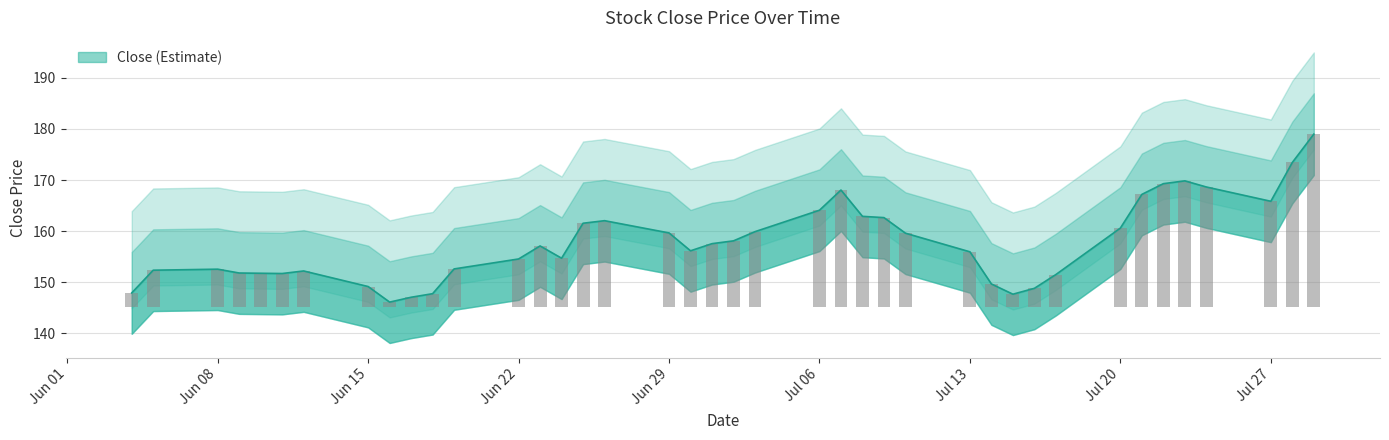

Rank the categories by value from lowest to highest.

2020-06-16, 2020-06-17, 2020-07-15, 2020-06-18, 2020-06-04, 2020-07-16, 2020-06-15, 2020-07-14, 2020-07-17, 2020-06-11, 2020-06-10, 2020-06-09, 2020-06-12, 2020-06-05, 2020-06-08, 2020-06-19, 2020-06-22, 2020-06-24, 2020-07-13, 2020-06-30, 2020-06-23, 2020-07-01, 2020-07-02, 2020-07-10, 2020-06-29, 2020-07-03, 2020-07-20, 2020-06-25, 2020-06-26, 2020-07-09, 2020-07-08, 2020-07-06, 2020-07-27, 2020-07-21, 2020-07-07, 2020-07-24, 2020-07-22, 2020-07-23, 2020-07-28, 2020-07-29